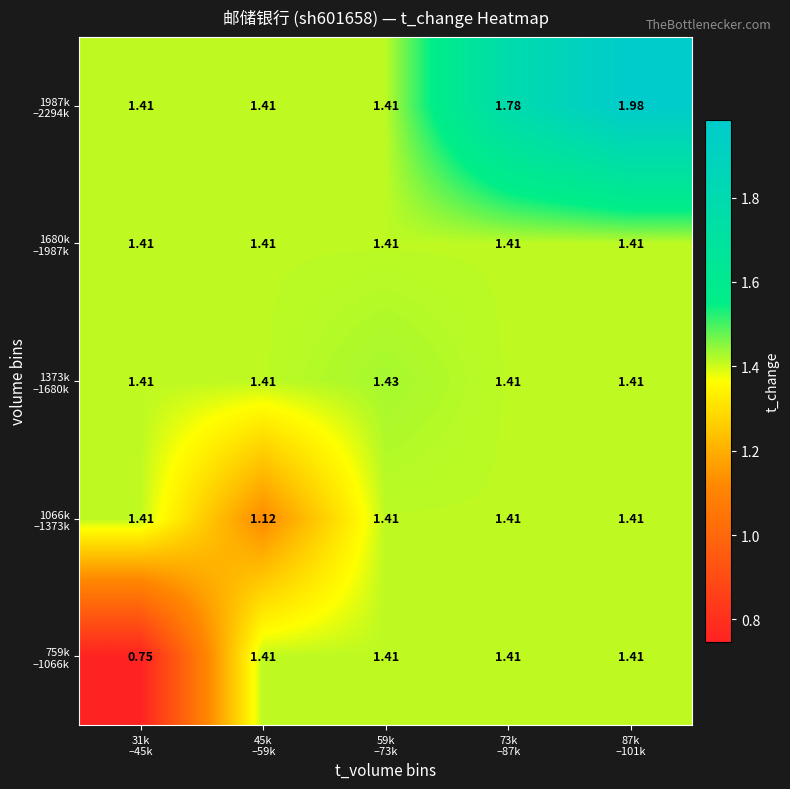

Count the number of categories in the chart.

5